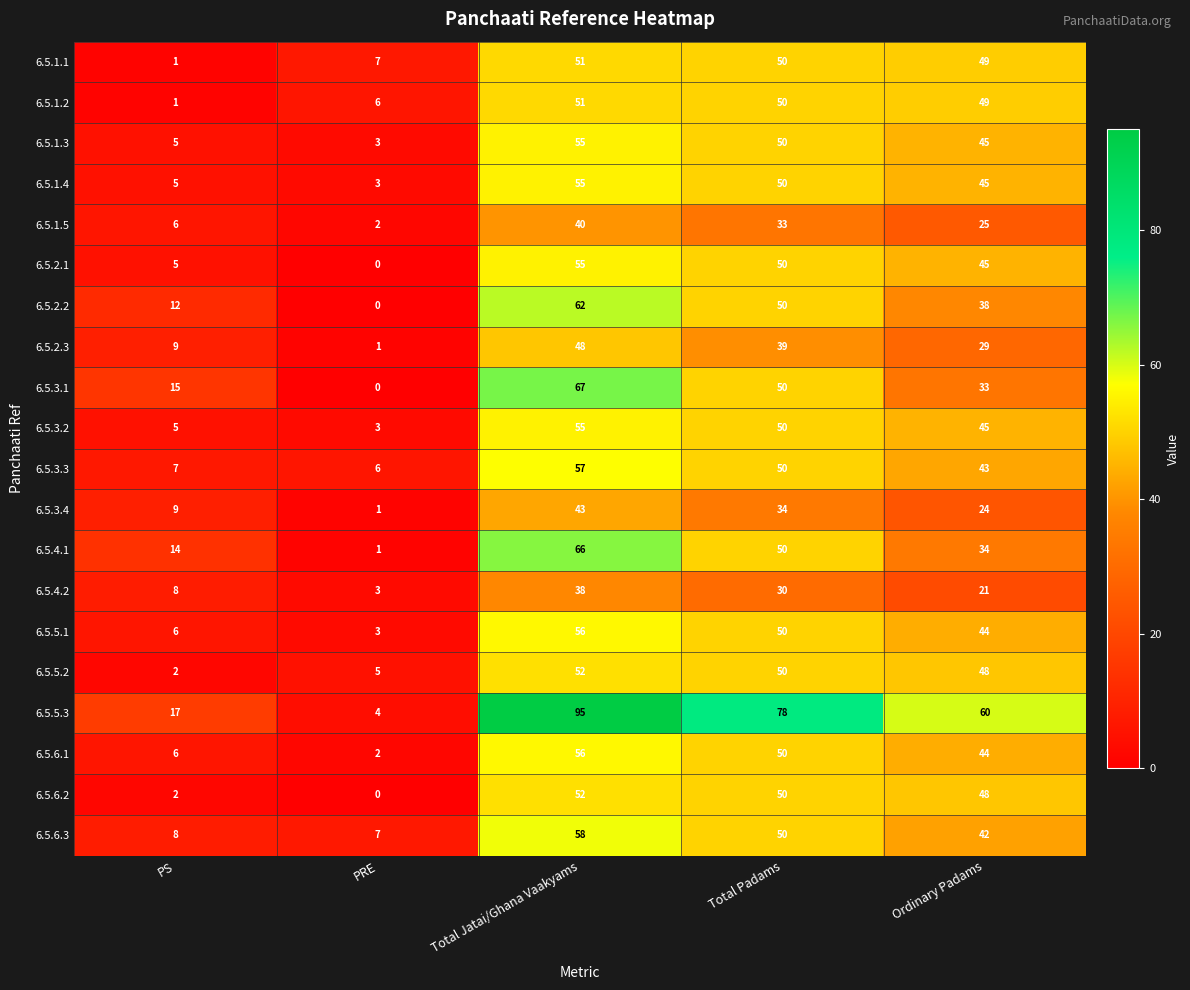

Is it true that 6.5.4.1 equals 14 at PS?

True